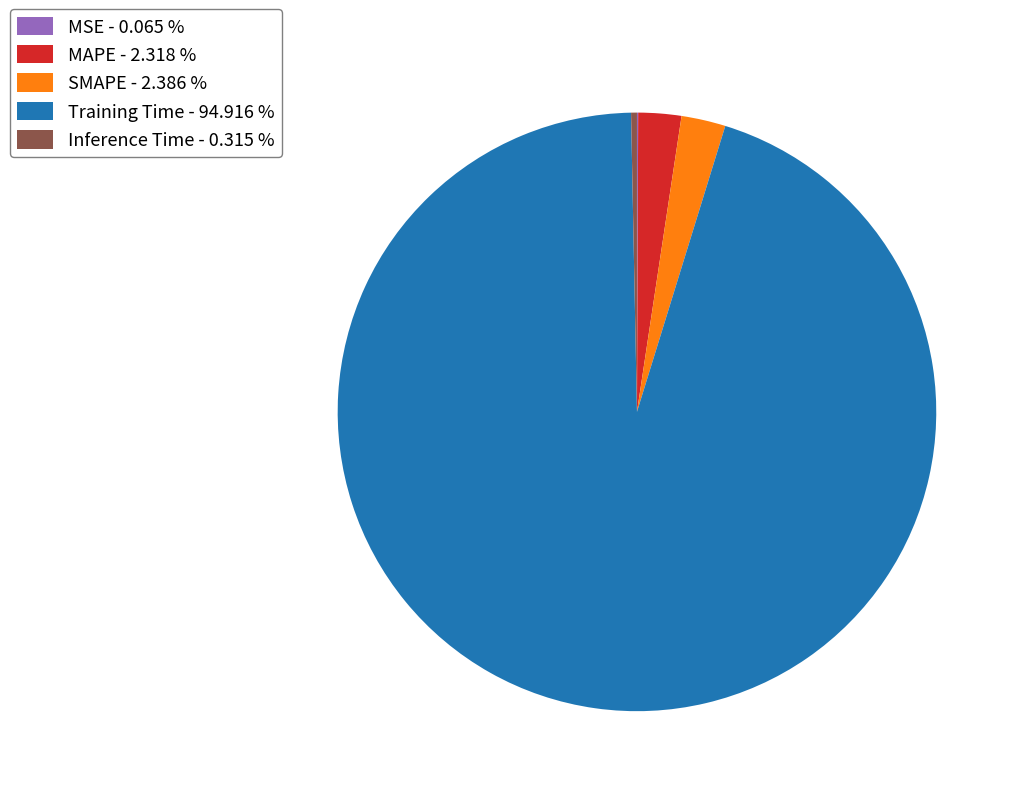

Which category has the biggest portion of the pie?

Training Time